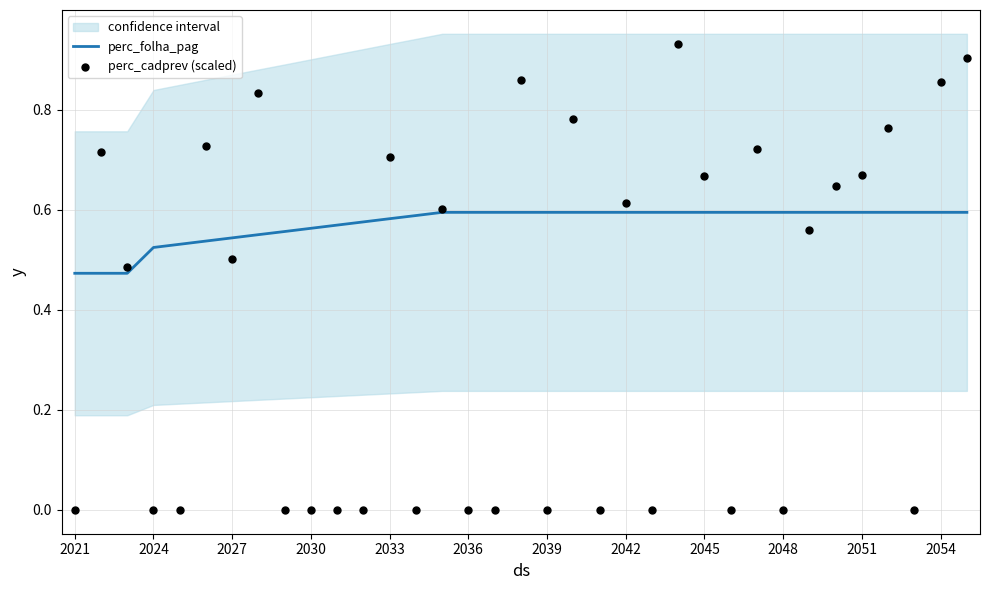

Which series has the widest spread of Y values?

perc_cadprev (scaled)